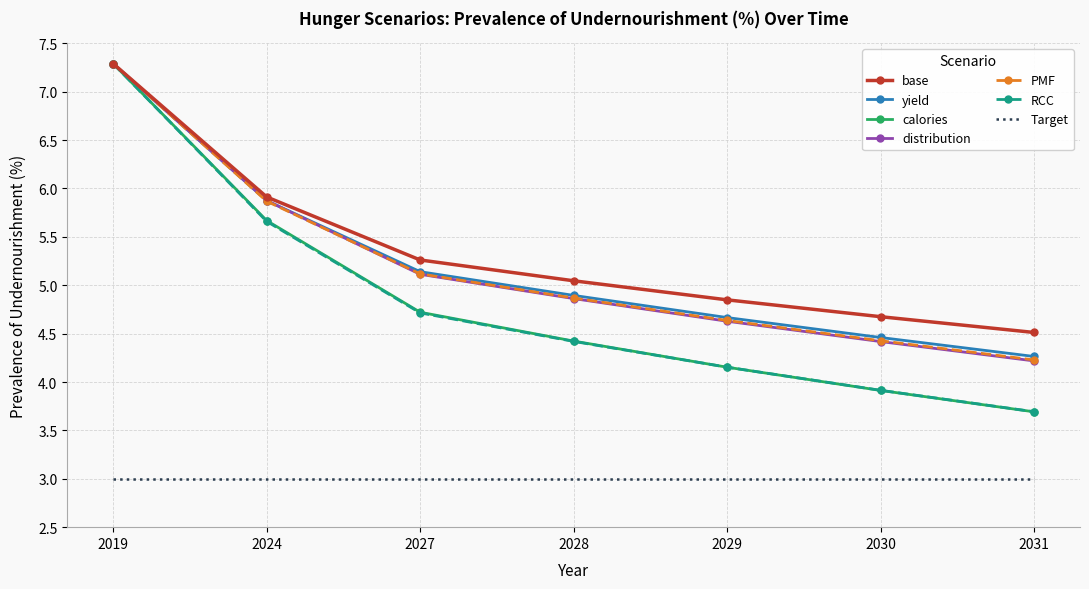

What is the minimum value for calories?

3.7